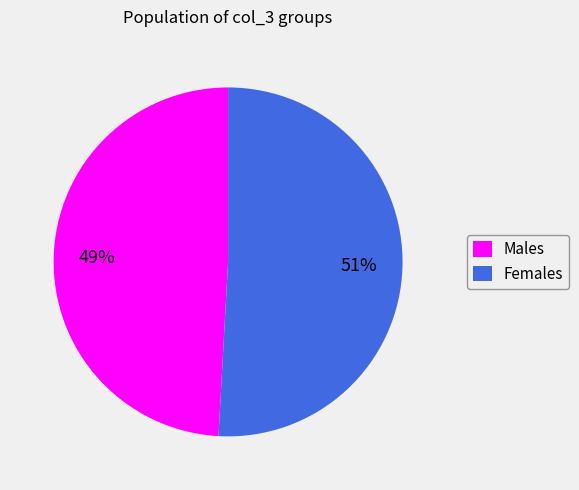

Rank the categories by value from highest to lowest.

Females, Males